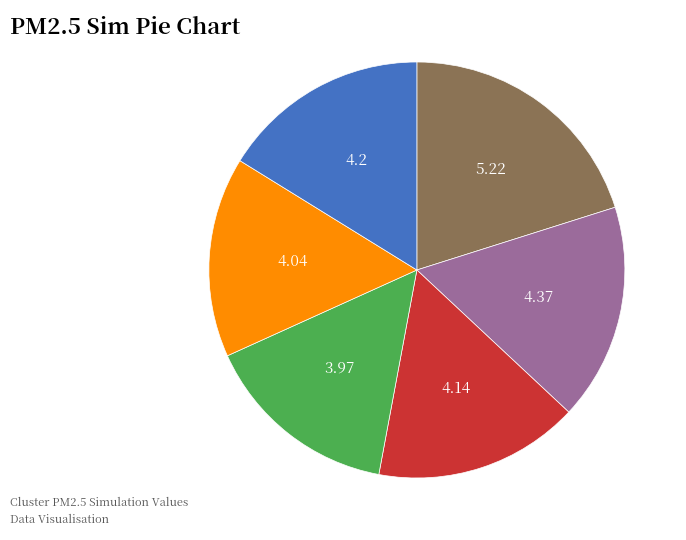

Does any single category account for the majority?

No